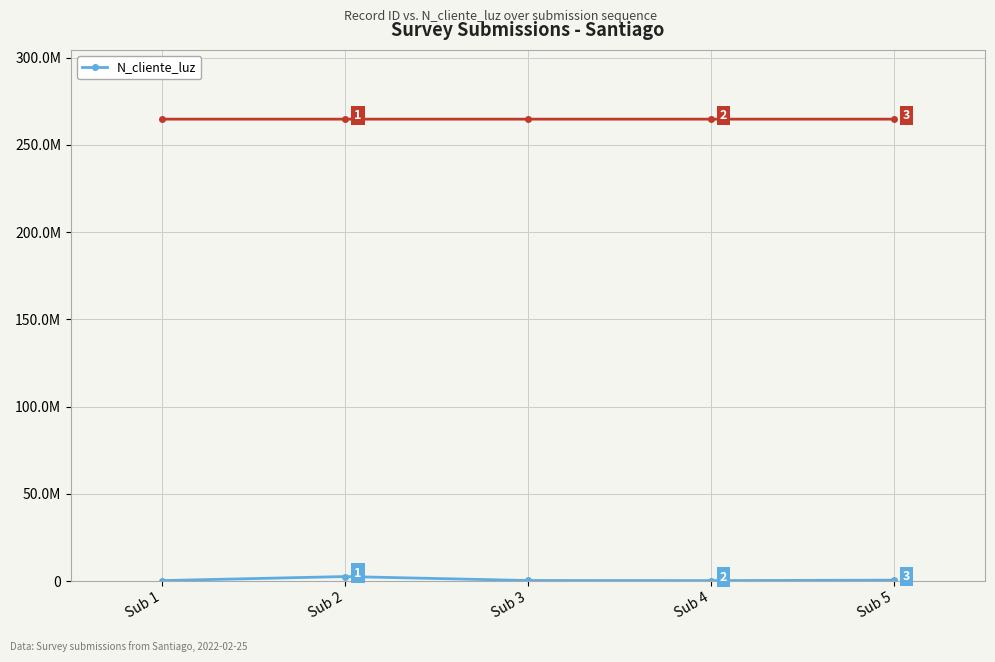

Is it true that the value at Sub 4 is 258663?

True